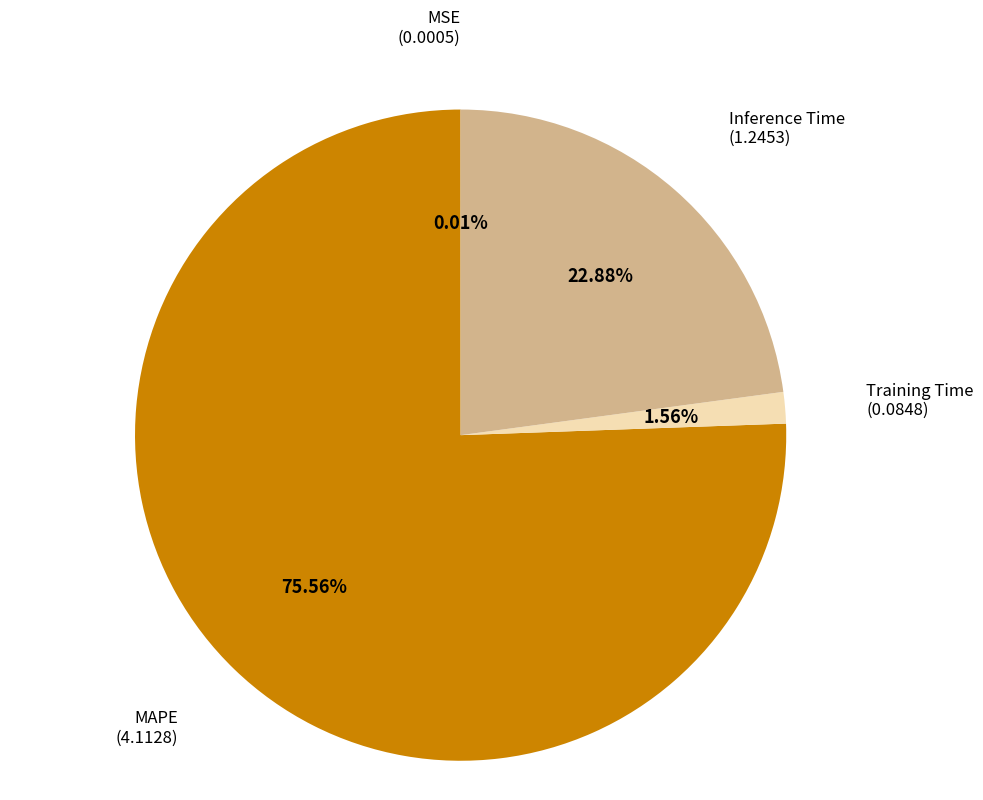

Which category has the biggest portion of the pie?

MAPE